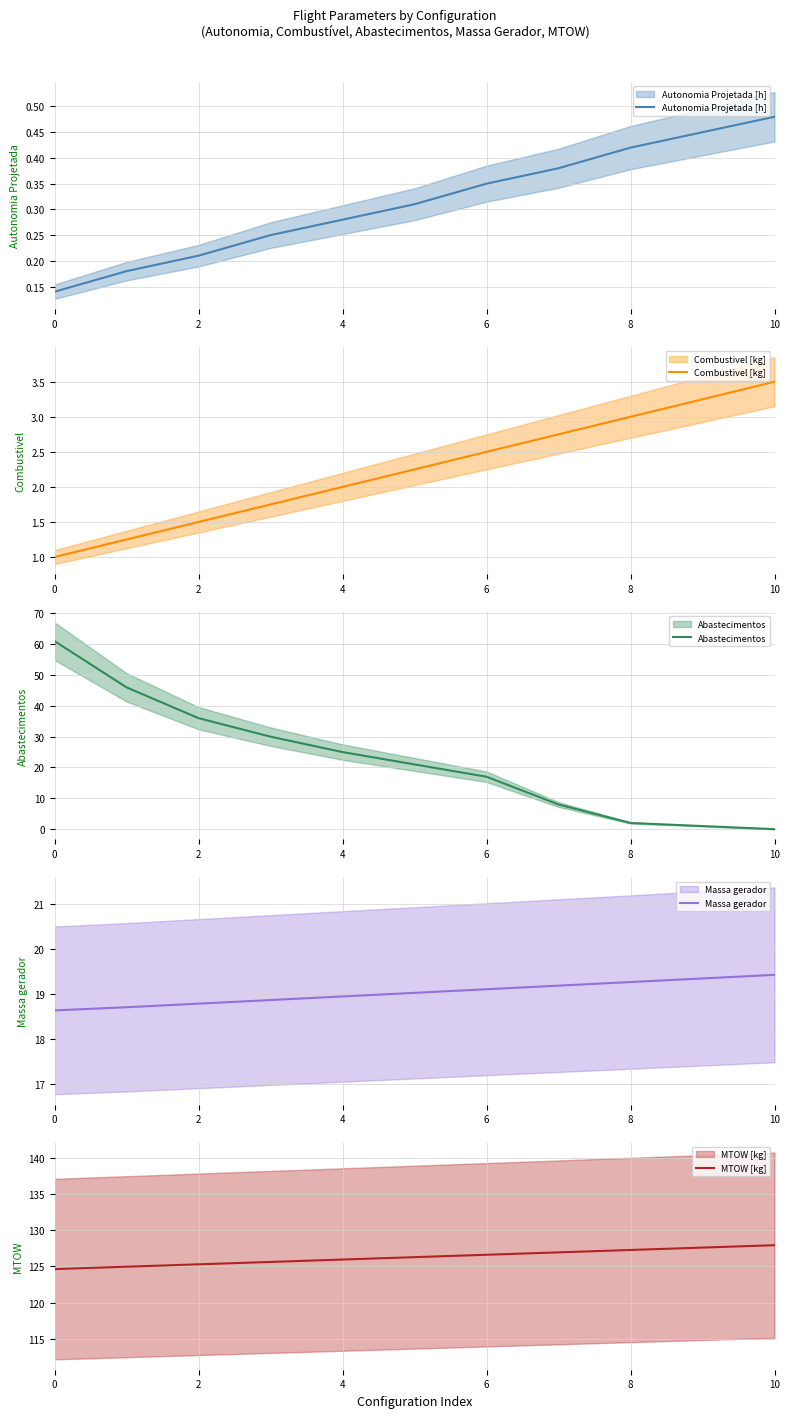

What is the average value of the Autonomia Projetada [h] series?

0.3